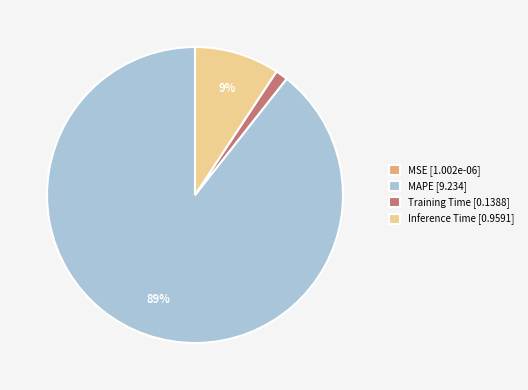

Which slice is the largest?

MAPE [9.234]